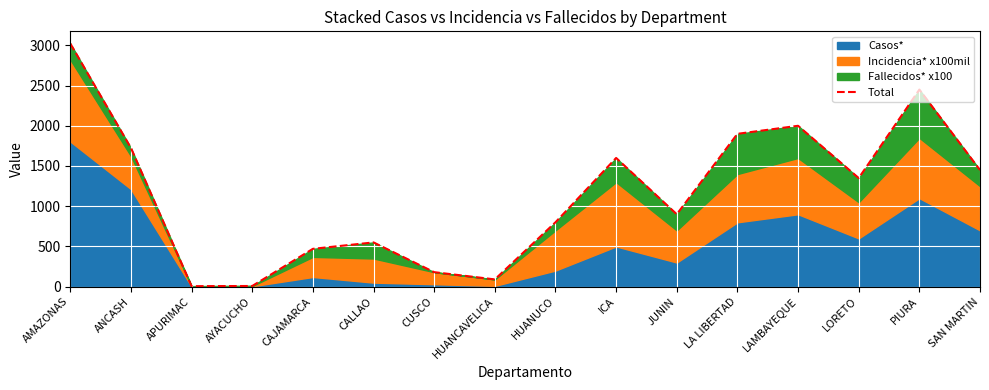

What is the label of the 11th point from the left?

JUNIN